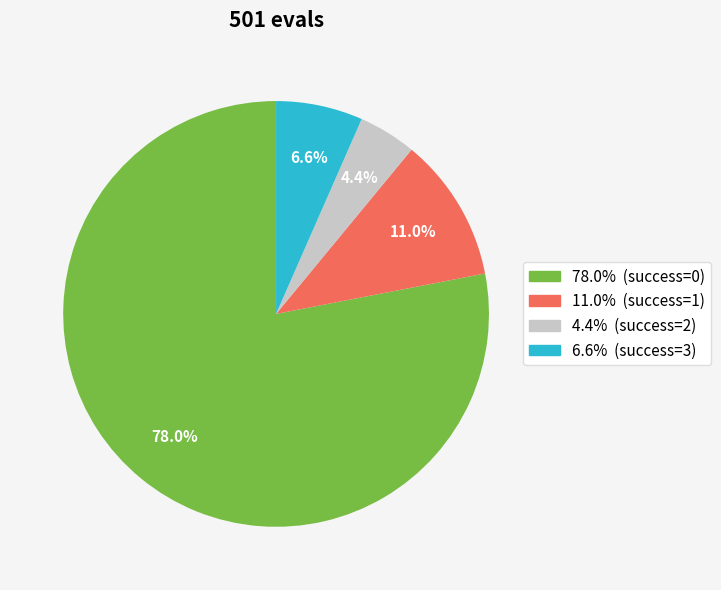

Does any single category account for the majority?

Yes